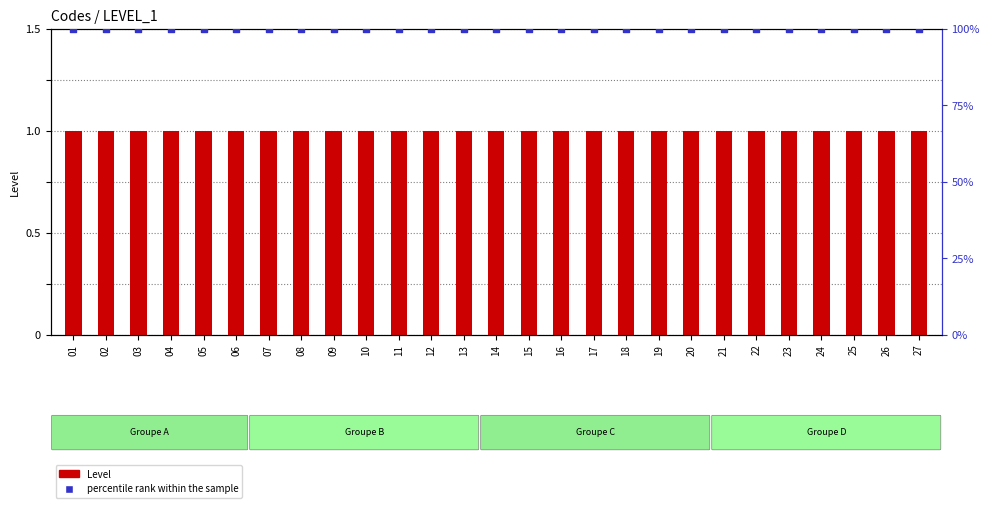

At which category is the sum across all series the highest?

01